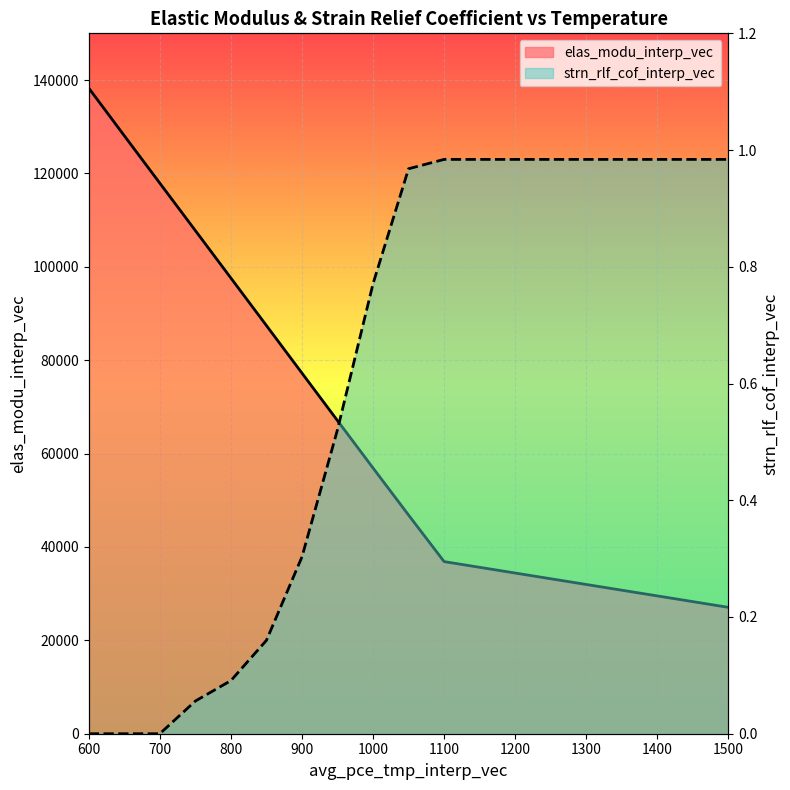

Is it true that elas_modu_interp_vec equals 77232.0 at 900?

True